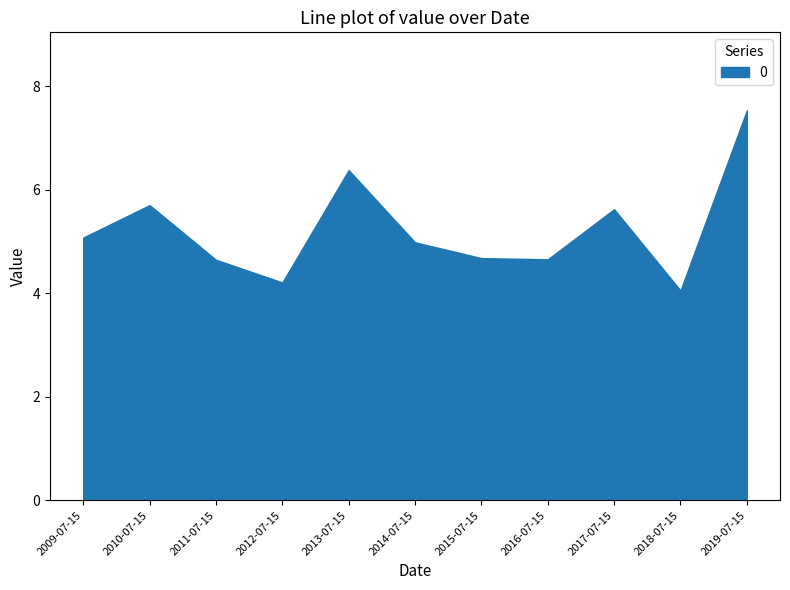

The chart shows a value of 2.5 at 2014-07-15. True or false?

False